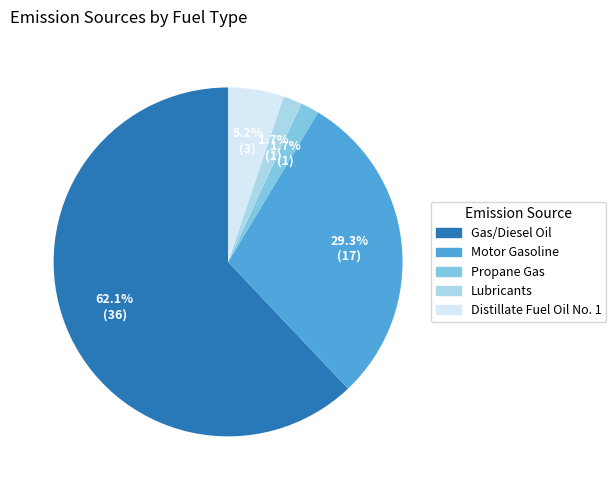

Does any single category account for the majority?

Yes